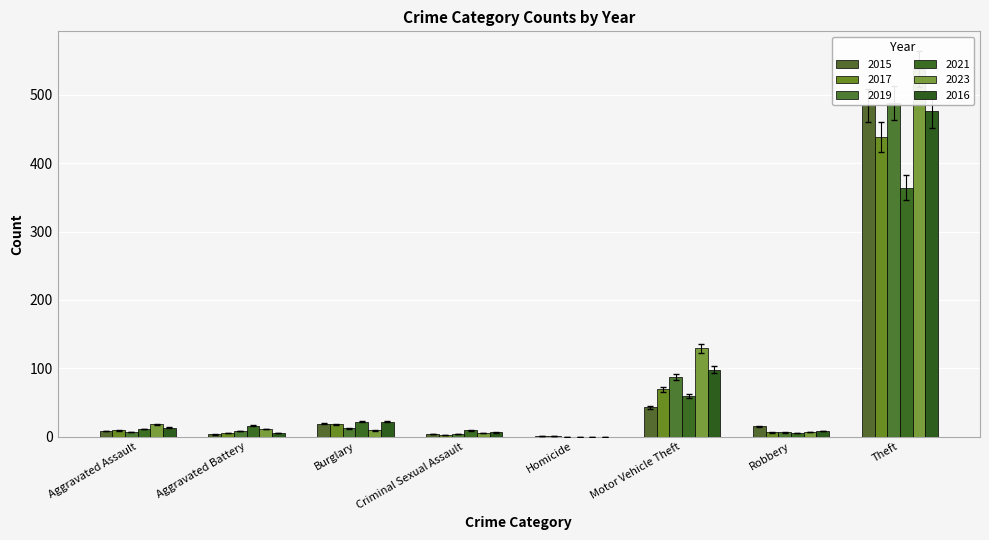

List the labels in order of 2021 value, largest first.

Theft, Motor Vehicle Theft, Burglary, Aggravated Battery, Aggravated Assault, Criminal Sexual Assault, Robbery, Homicide